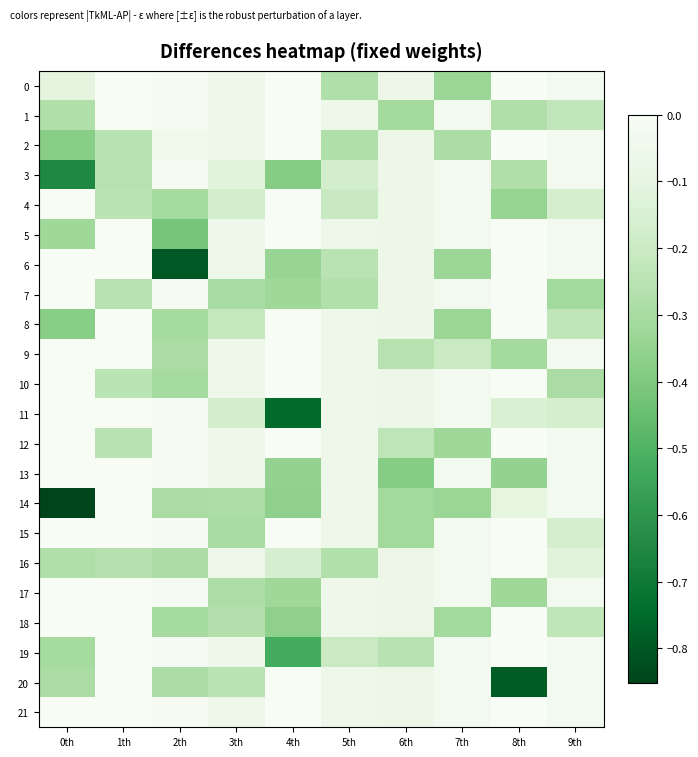

Which series has the widest spread of values?

14